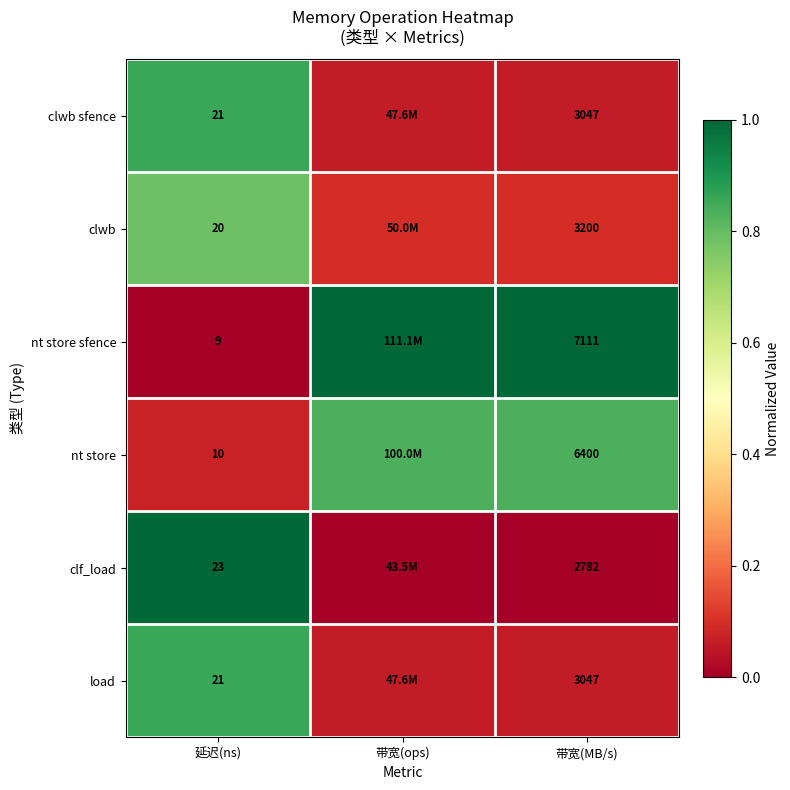

Where is clf_load nearest to the value 0?

带宽(ops)